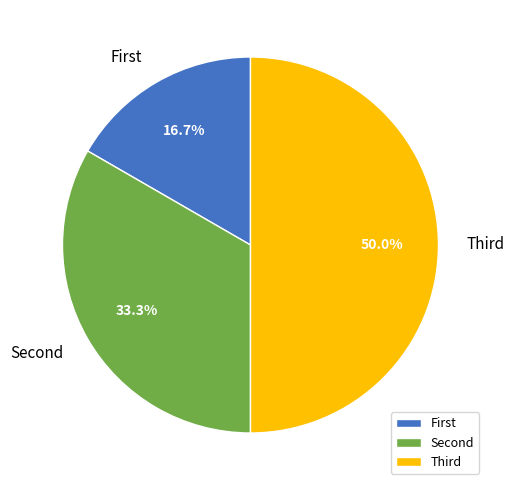

Which slice is the largest?

Third